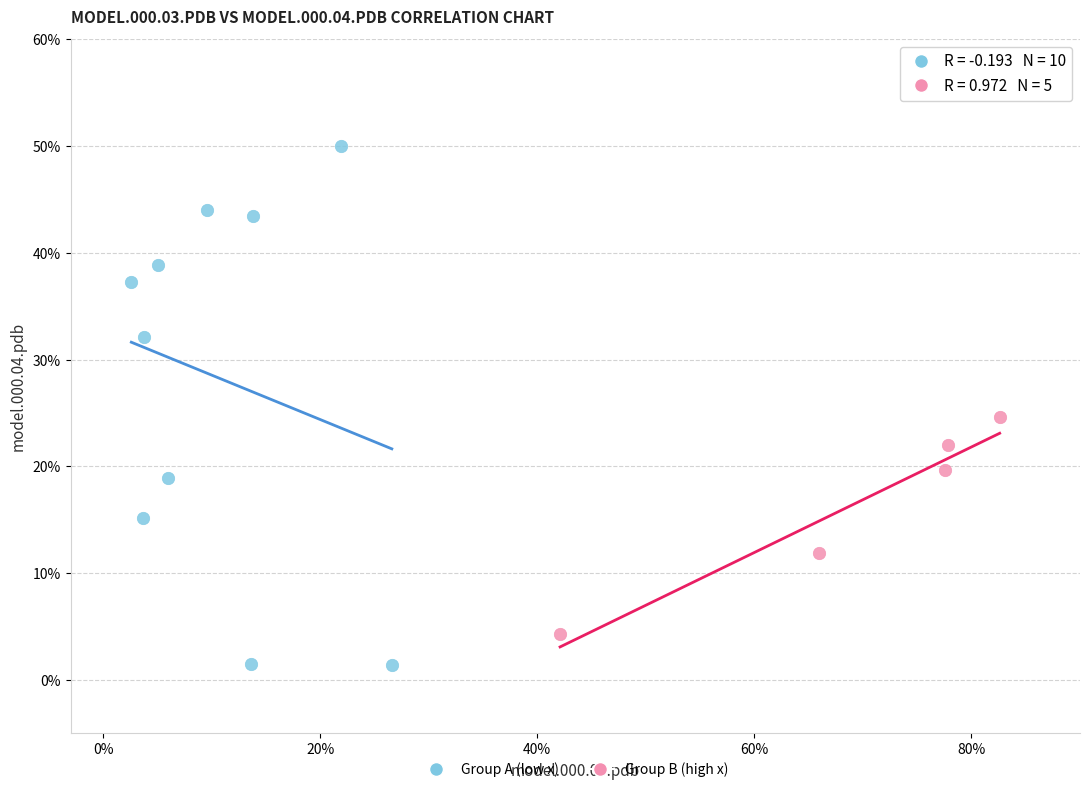

Which series contains the highest Y value?

Group A (low x)